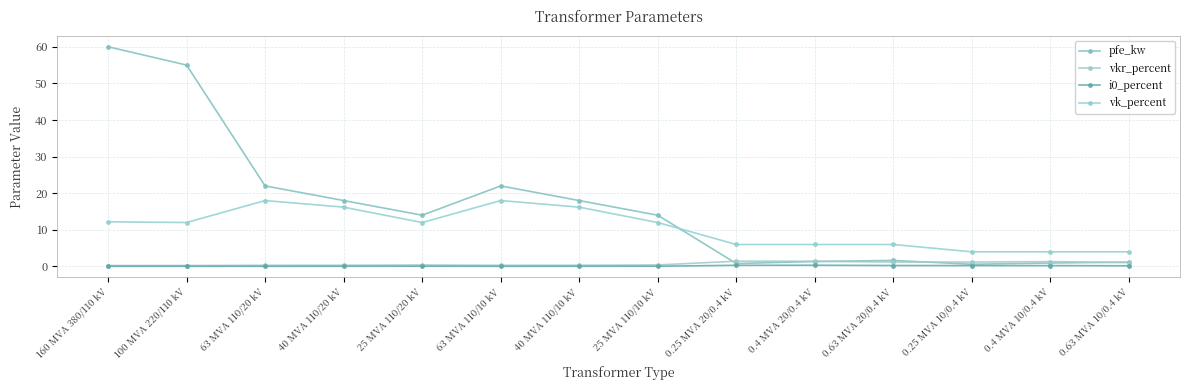

Reading left to right, transcribe all the data shown in this chart.

pfe_kw: 160 MVA 380/110 kV=60.0	100 MVA 220/110 kV=55.0	63 MVA 110/20 kV=22.0	40 MVA 110/20 kV=18.0	25 MVA 110/20 kV=14.0	63 MVA 110/10 kV=22.0	40 MVA 110/10 kV=18.0	25 MVA 110/10 kV=14.0	0.25 MVA 20/0.4 kV=0.8	0.4 MVA 20/0.4 kV=1.4	0.63 MVA 20/0.4 kV=1.6	0.25 MVA 10/0.4 kV=0.6	0.4 MVA 10/0.4 kV=0.9	0.63 MVA 10/0.4 kV=1.2
vkr_percent: 160 MVA 380/110 kV=0.2	100 MVA 220/110 kV=0.3	63 MVA 110/20 kV=0.3	40 MVA 110/20 kV=0.3	25 MVA 110/20 kV=0.4	63 MVA 110/10 kV=0.3	40 MVA 110/10 kV=0.3	25 MVA 110/10 kV=0.4	0.25 MVA 20/0.4 kV=1.4	0.4 MVA 20/0.4 kV=1.4	0.63 MVA 20/0.4 kV=1.2	0.25 MVA 10/0.4 kV=1.2	0.4 MVA 10/0.4 kV=1.3	0.63 MVA 10/0.4 kV=1.1
i0_percent: 160 MVA 380/110 kV=0.1	100 MVA 220/110 kV=0.1	63 MVA 110/20 kV=0.0	40 MVA 110/20 kV=0.1	25 MVA 110/20 kV=0.1	63 MVA 110/10 kV=0.0	40 MVA 110/10 kV=0.1	25 MVA 110/10 kV=0.1	0.25 MVA 20/0.4 kV=0.3	0.4 MVA 20/0.4 kV=0.3	0.63 MVA 20/0.4 kV=0.3	0.25 MVA 10/0.4 kV=0.2	0.4 MVA 10/0.4 kV=0.2	0.63 MVA 10/0.4 kV=0.2
vk_percent: 160 MVA 380/110 kV=12.2	100 MVA 220/110 kV=12.0	63 MVA 110/20 kV=18.0	40 MVA 110/20 kV=16.2	25 MVA 110/20 kV=12.0	63 MVA 110/10 kV=18.0	40 MVA 110/10 kV=16.2	25 MVA 110/10 kV=12.0	0.25 MVA 20/0.4 kV=6.0	0.4 MVA 20/0.4 kV=6.0	0.63 MVA 20/0.4 kV=6.0	0.25 MVA 10/0.4 kV=4.0	0.4 MVA 10/0.4 kV=4.0	0.63 MVA 10/0.4 kV=4.0